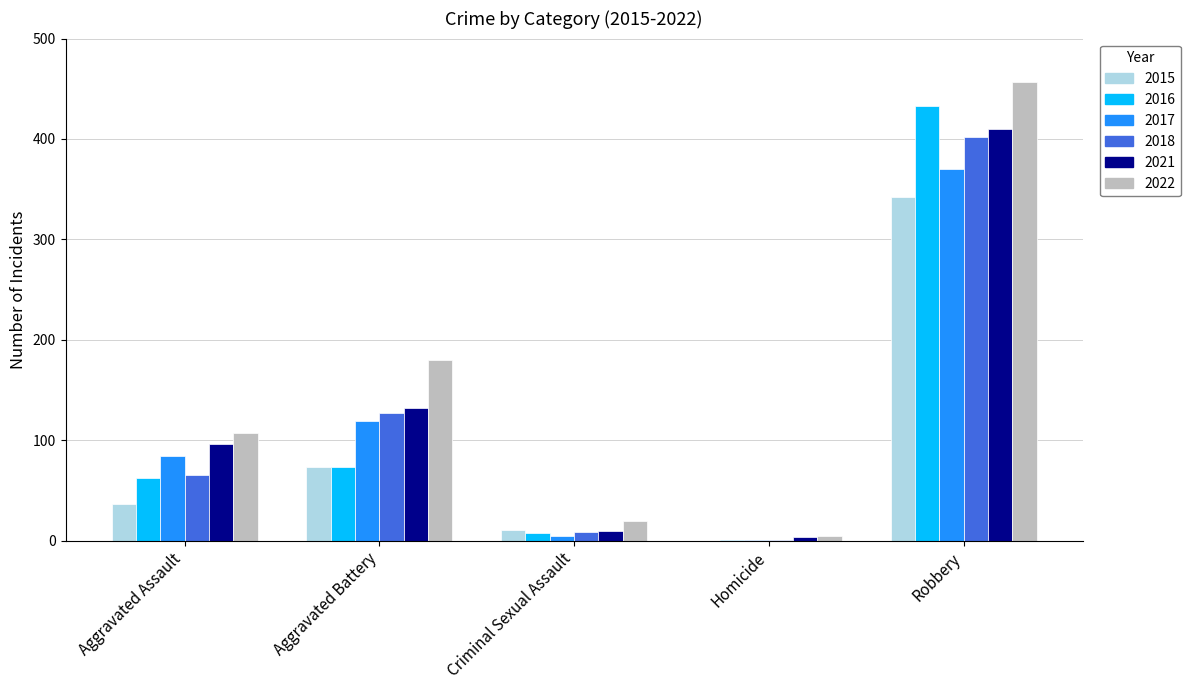

Which label corresponds to the largest value in the chart?

Robbery